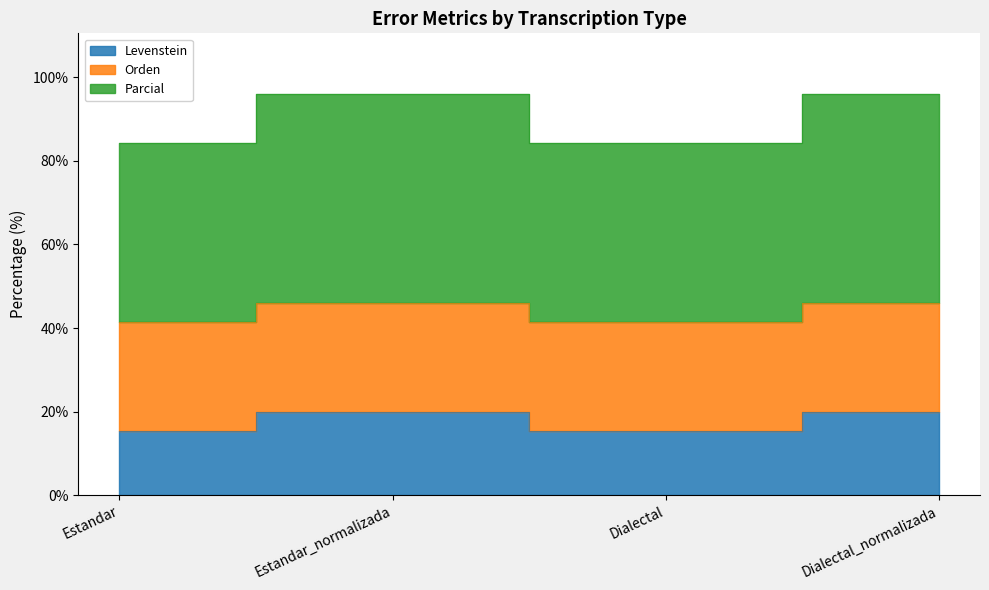

List the labels in order of Parcial value, largest first.

Estandar_normalizada, Dialectal_normalizada, Estandar, Dialectal